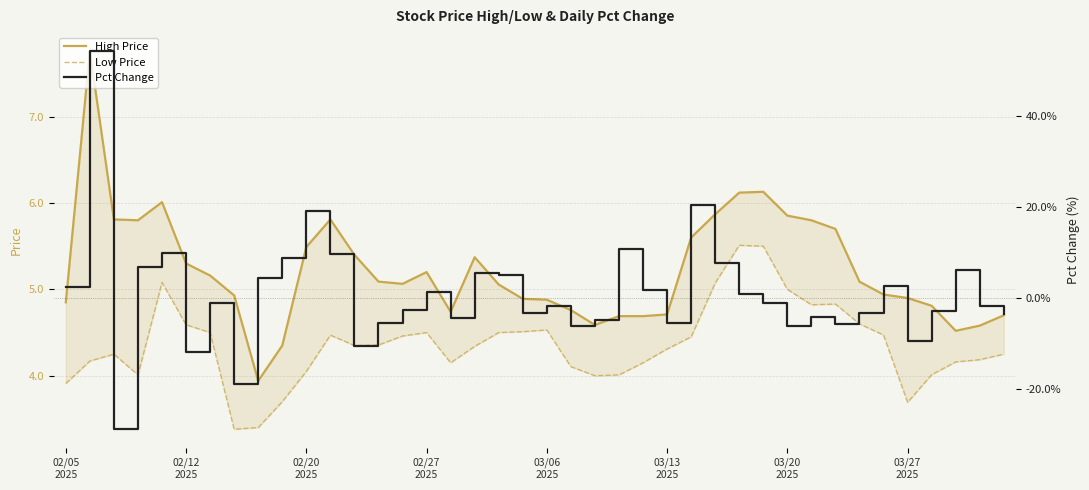

What is the sum of the High Price values at 02/20
2025 and 34?

10.8